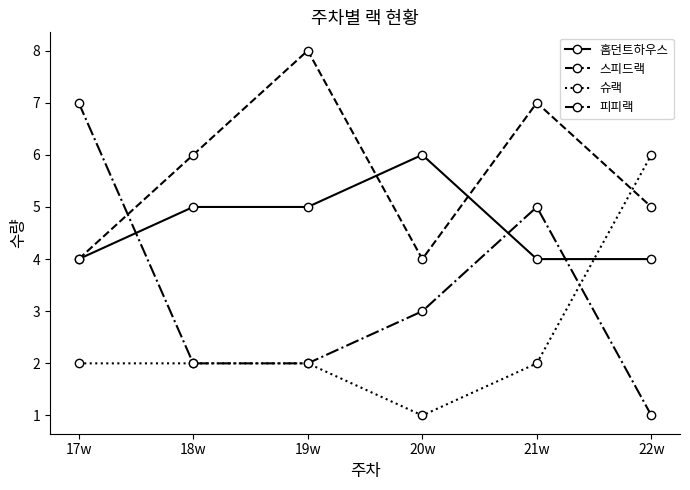

What are all the series names shown in the legend?

홈던트하우스, 스피드랙, 슈랙, 피피랙